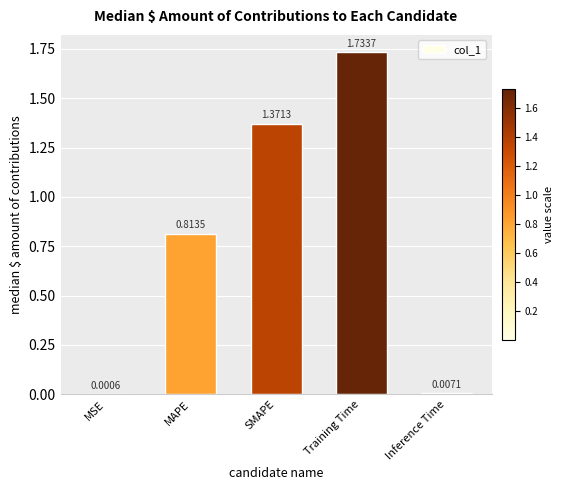

What is the change in value from Training Time to Inference Time?

-1.7